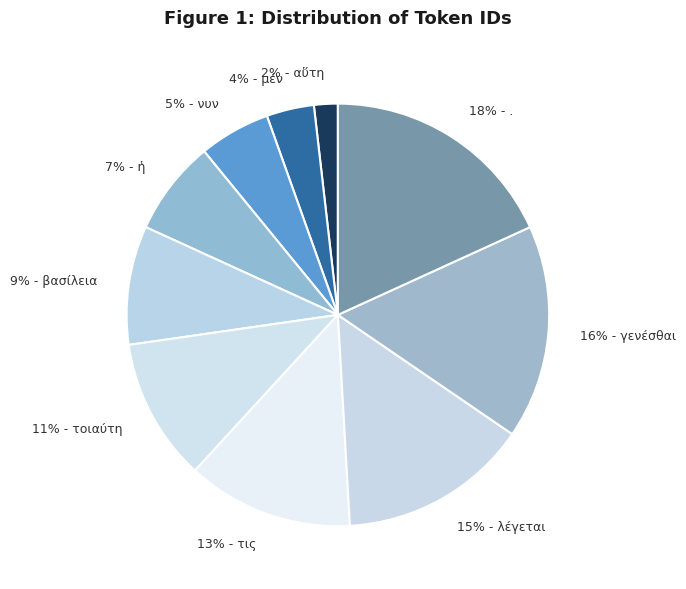

To the nearest percent, what is the average slice percentage?

10%